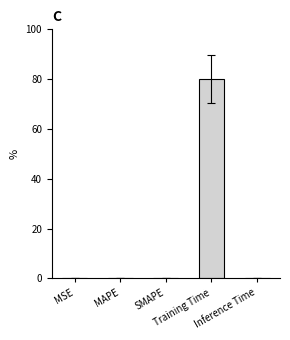

Count the number of data series in this chart.

1